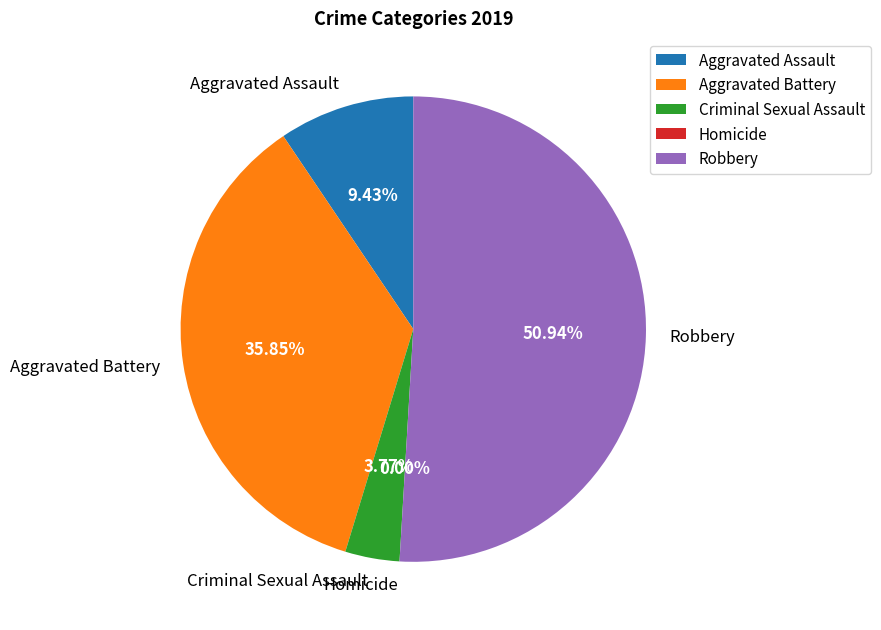

How many slices are in this pie chart?

5